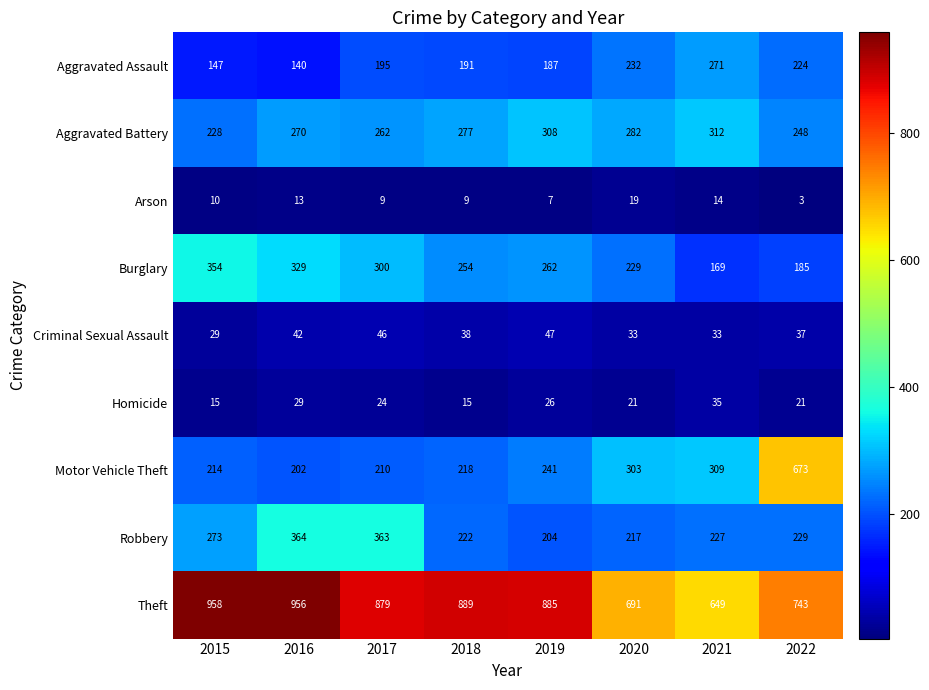

Which category has the highest value in the Theft series?

2015